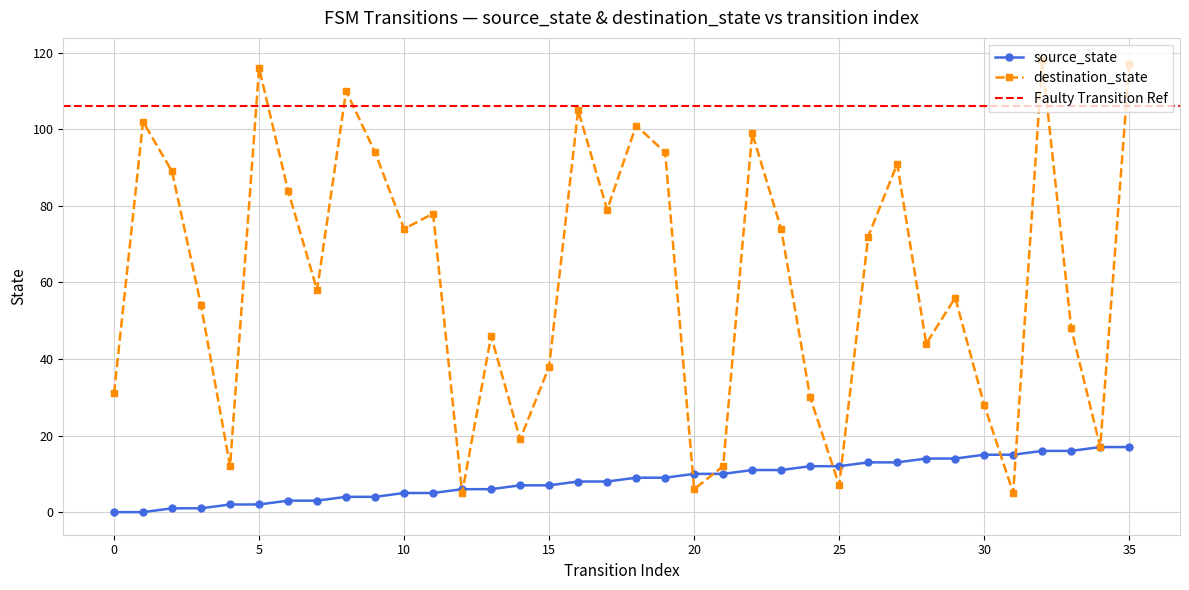

What is the average value of the destination_state series?

61